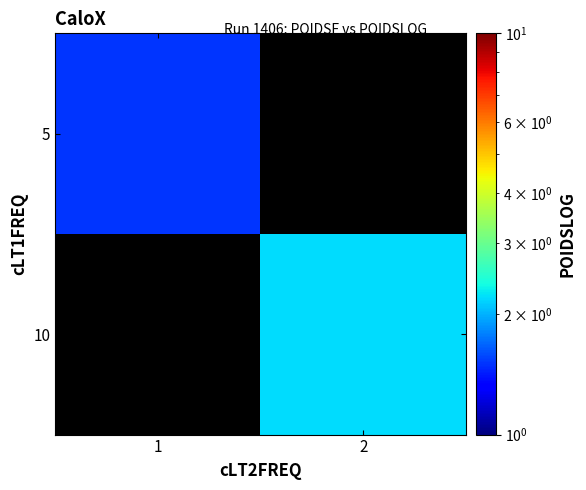

How many positive values does the 5 series have?

1